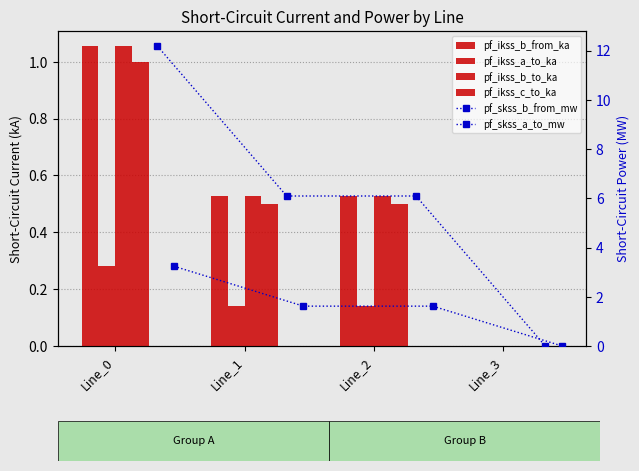

What is the value of the pf_skss_b_from_mw bar at the 3rd from the left?

6.1